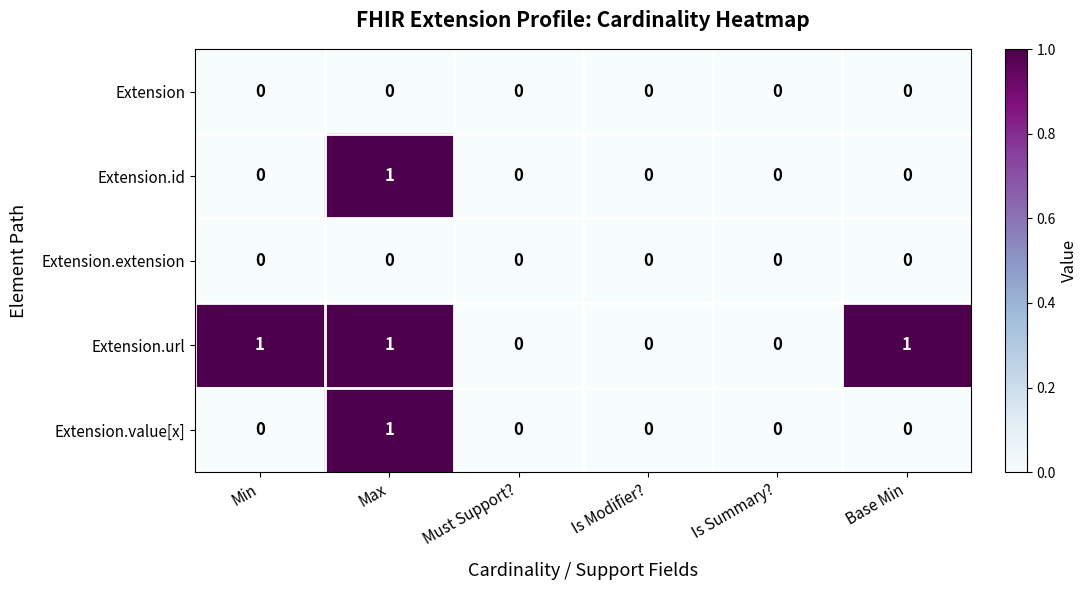

Reading left to right, extract all data points from this chart.

Extension: 0	0	0	0	0	0
Extension.id: 0	1	0	0	0	0
Extension.extension: 0	0	0	0	0	0
Extension.url: 1	1	0	0	0	1
Extension.value[x]: 0	1	0	0	0	0